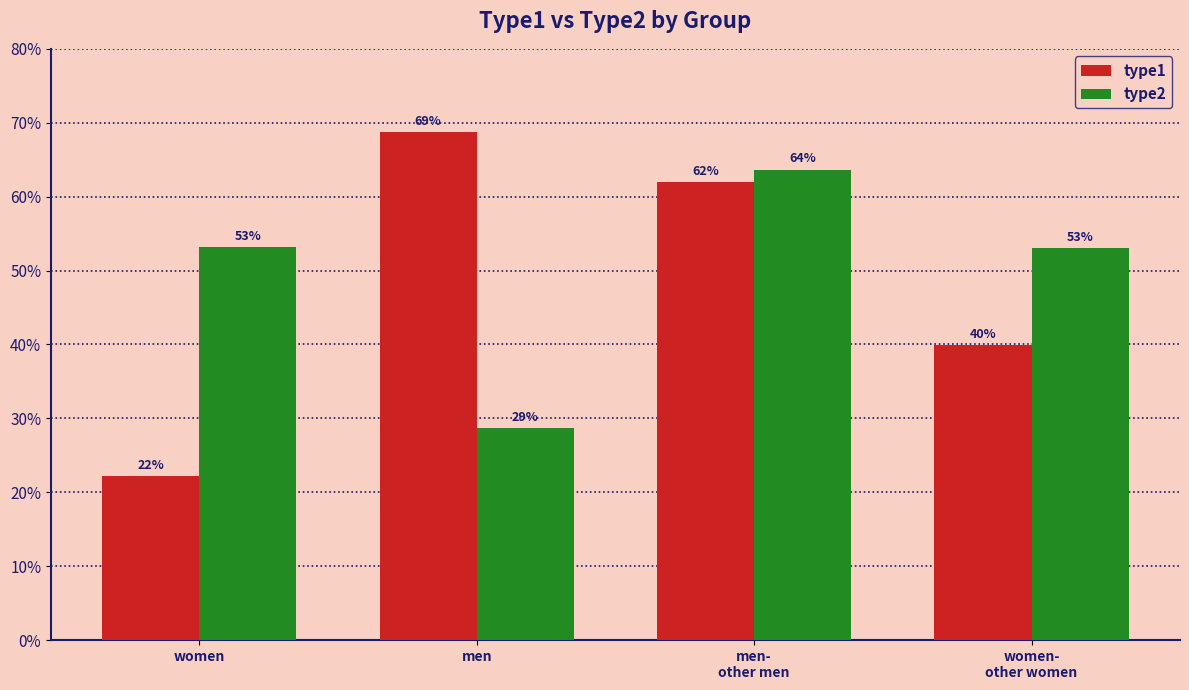

Are the bars grouped side by side (vs. stacked)?

Yes